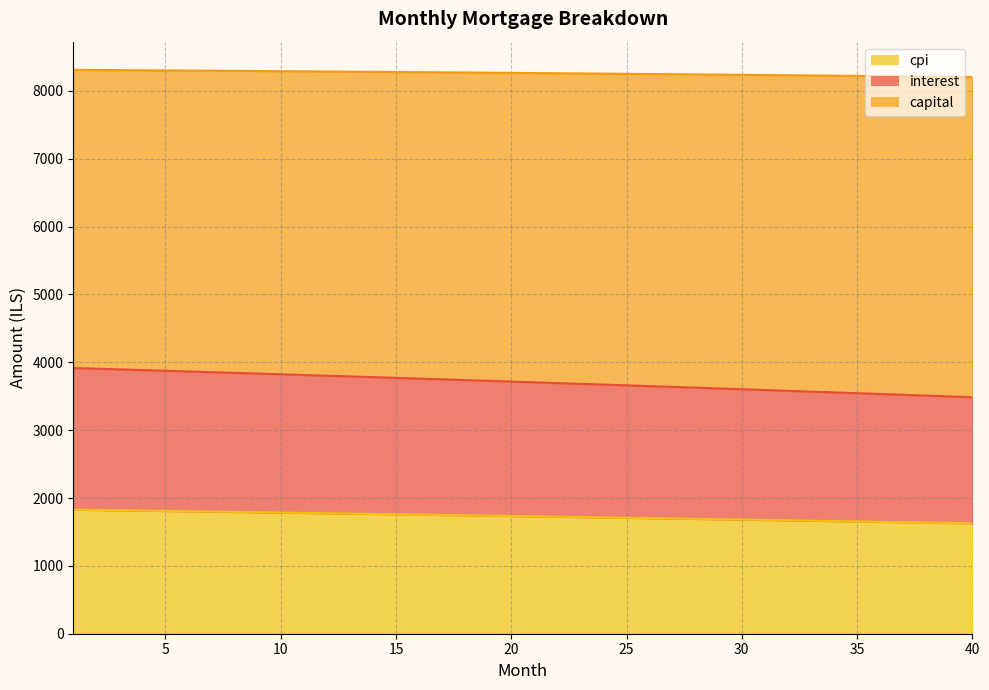

True or false: capital and cpi cross at least once.

False